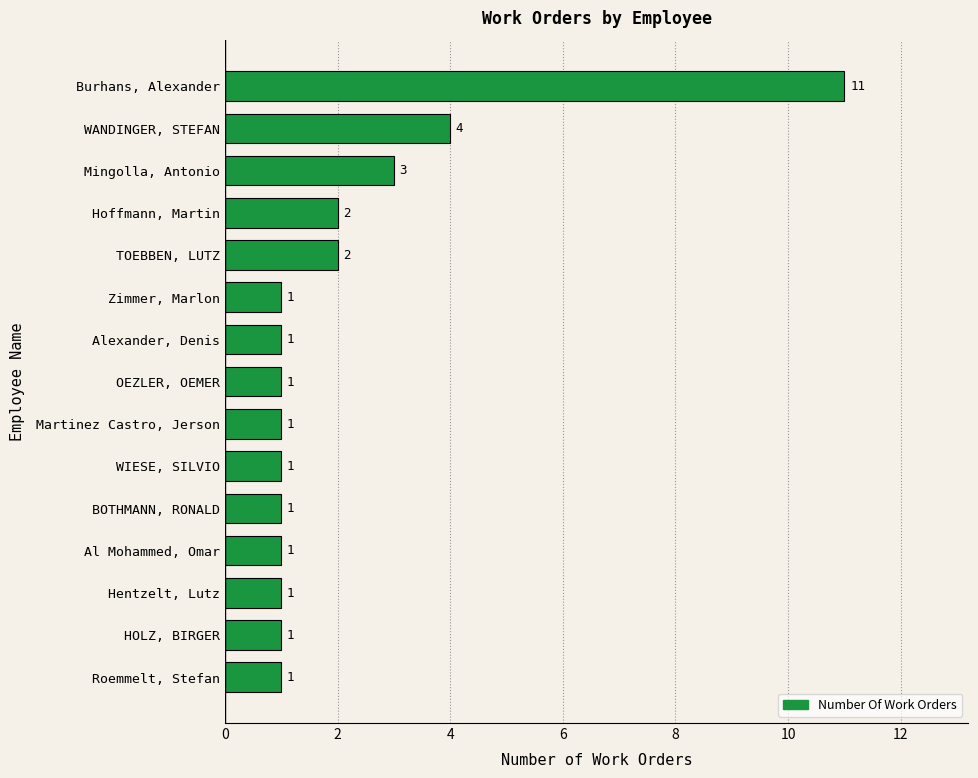

What is the sum of all values?

32